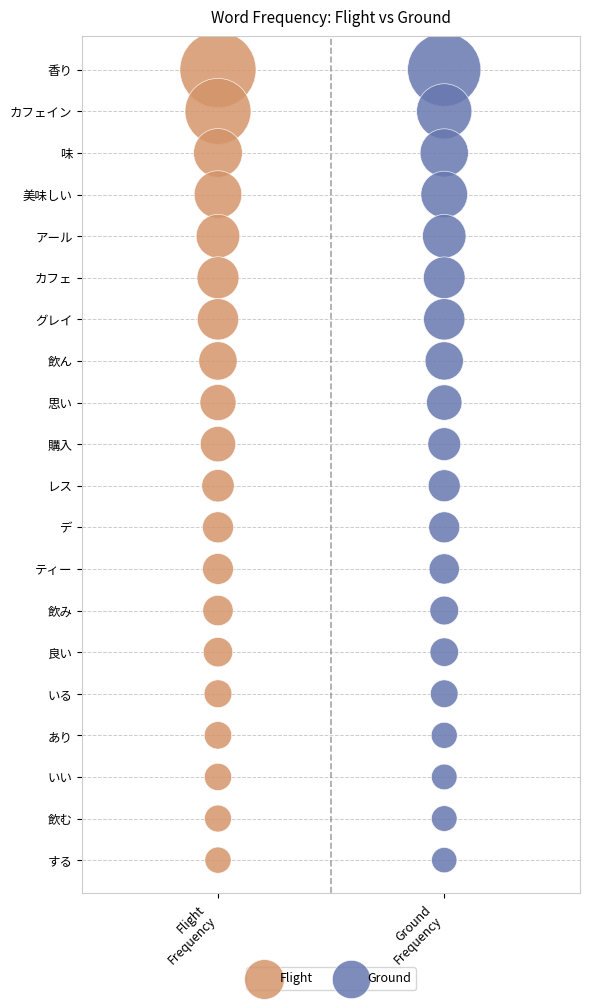

What are all the series names shown in the legend?

Flight, Ground